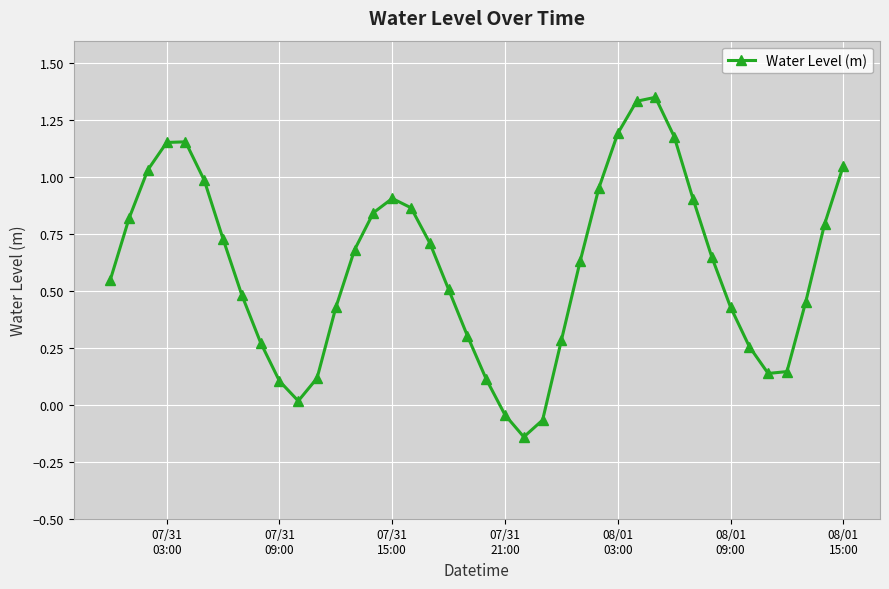

What is the difference between the maximum and minimum values?

1.5